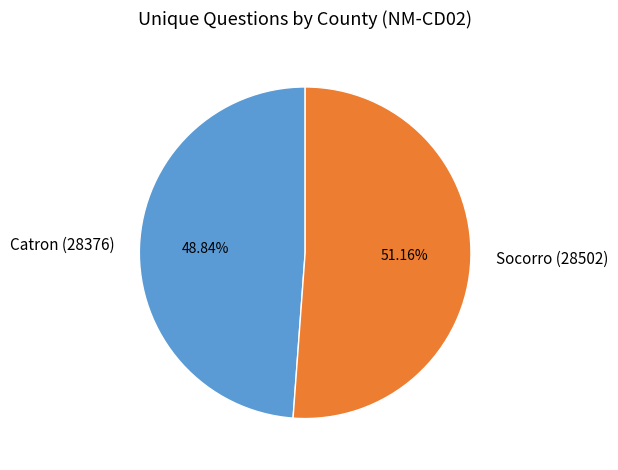

To the nearest percent, what portion does Socorro (28502) represent?

51%